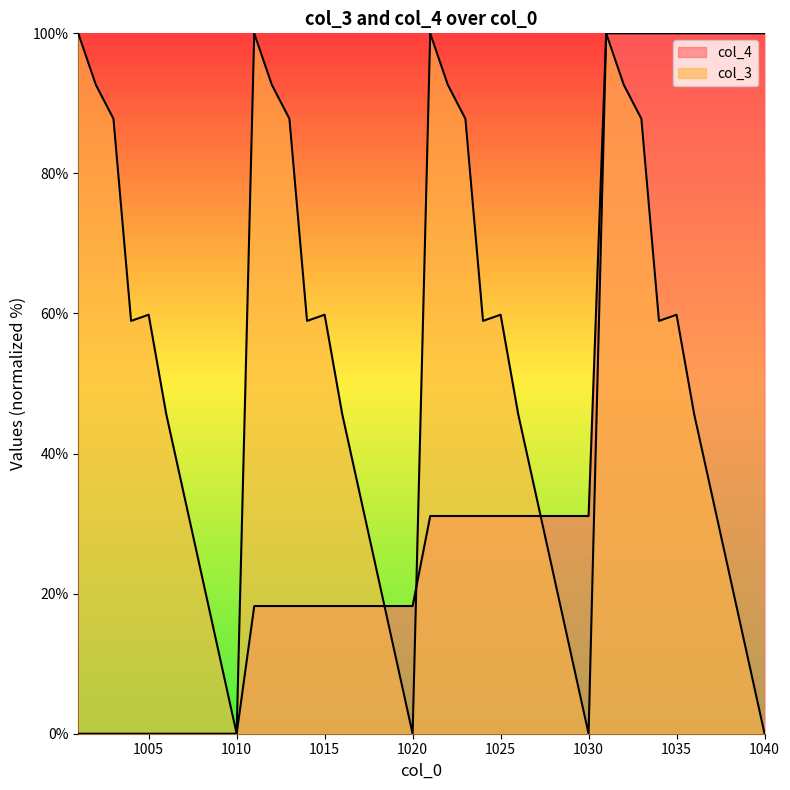

Which category has the highest value in the col_4 series?

1031